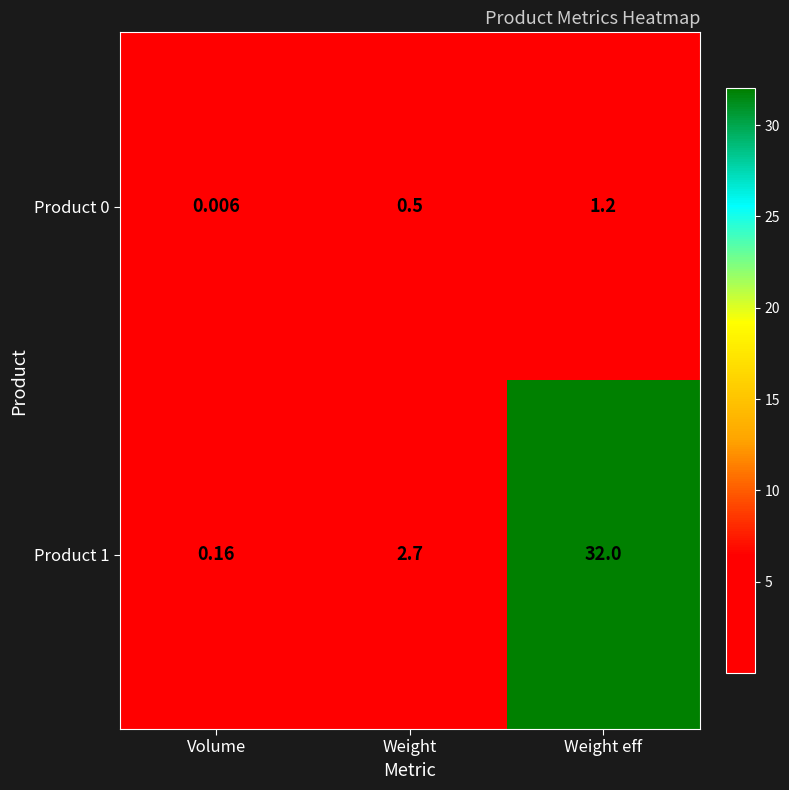

How many series are shown in this chart?

2